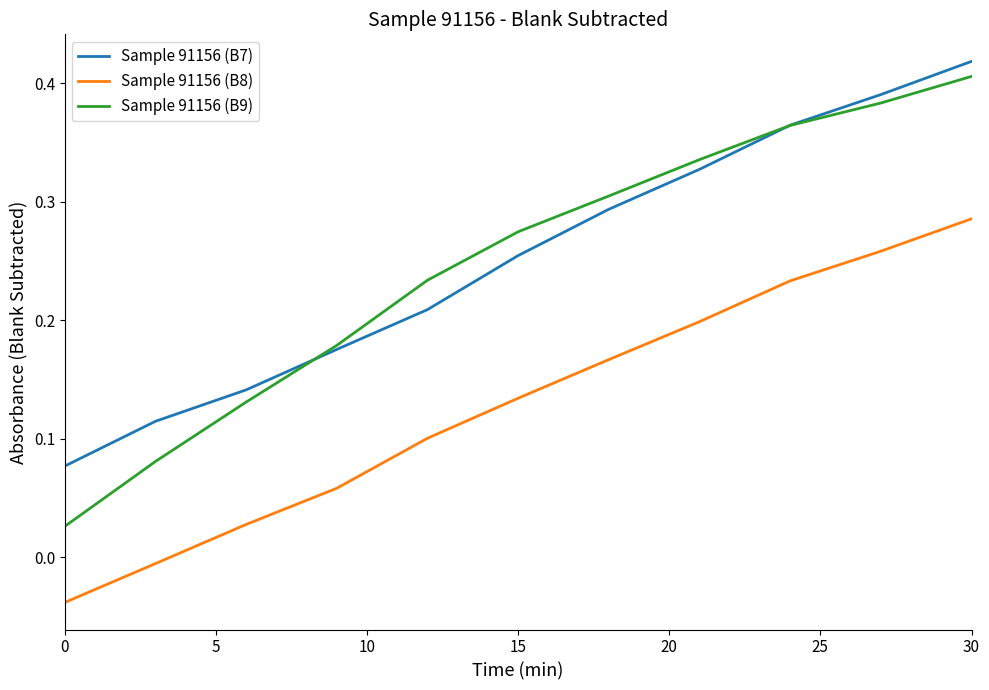

Does the chart display data point markers on the line(s)?

No